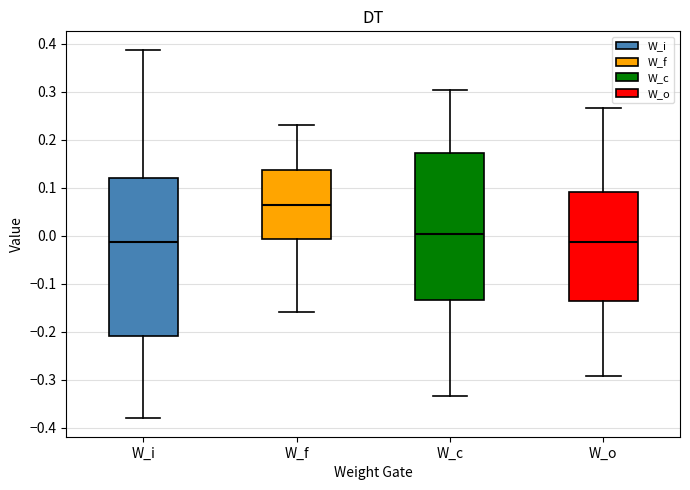

Which box has the highest median line?

W_f